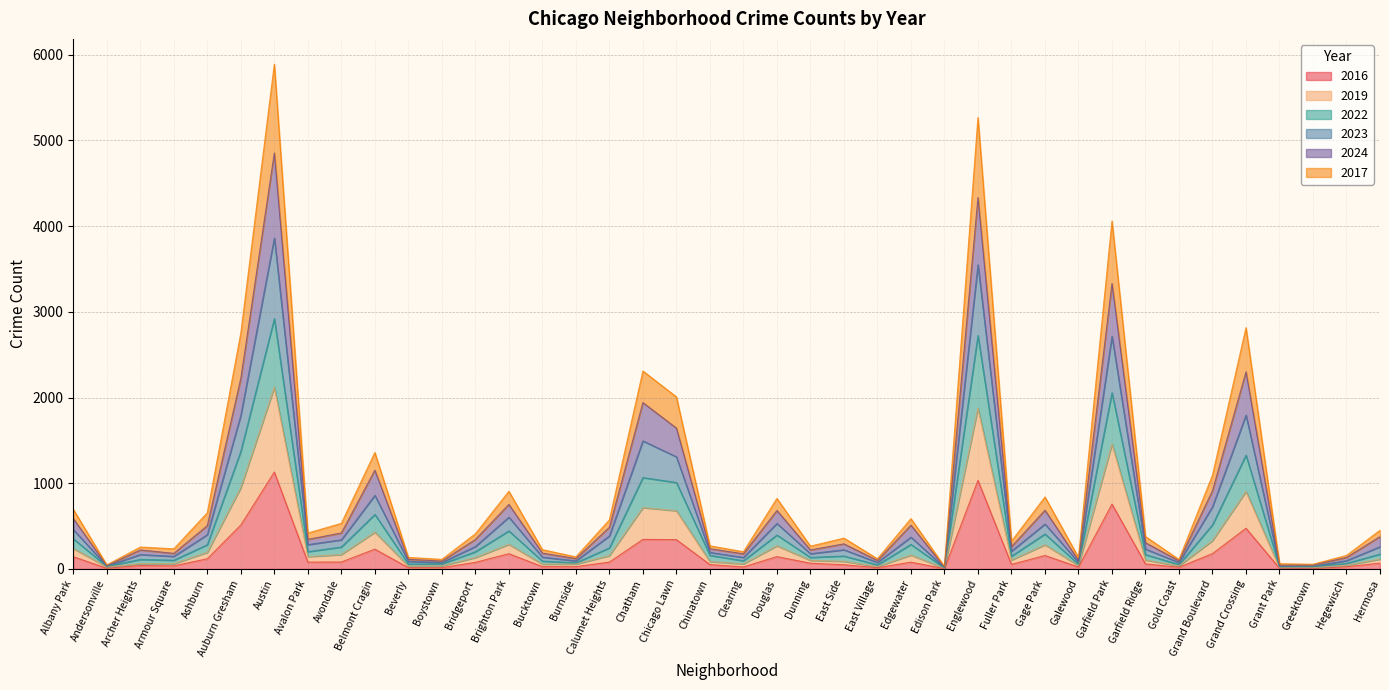

What is the total value across all series at Garfield Ridge?

378